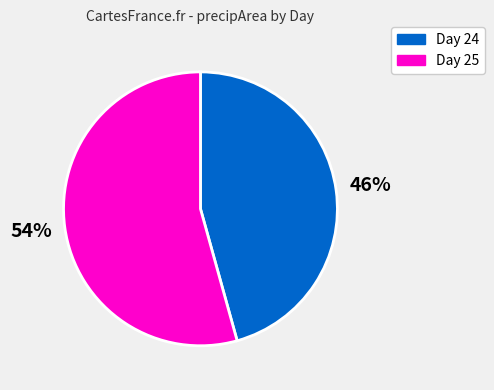

Is the sum of Day 24 and Day 25 greater than half?

Yes